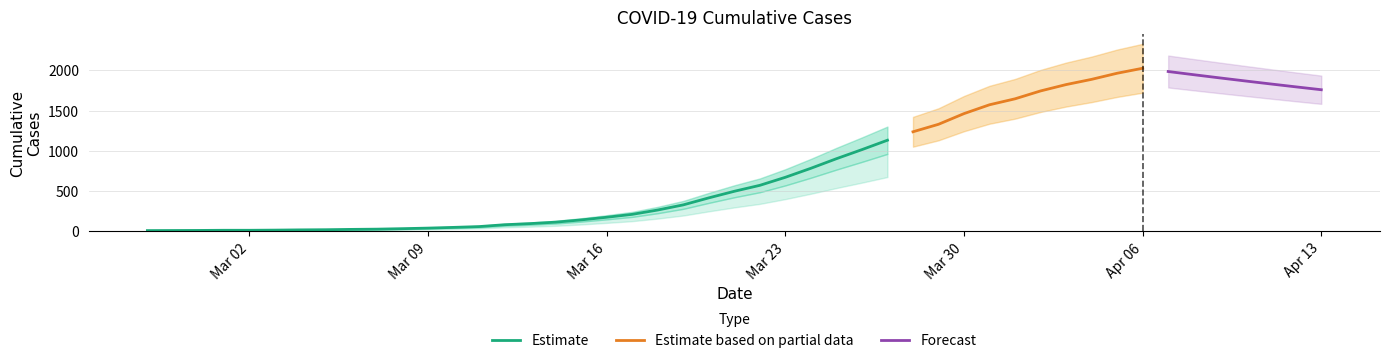

What position from the left is 2020-03-02?

5